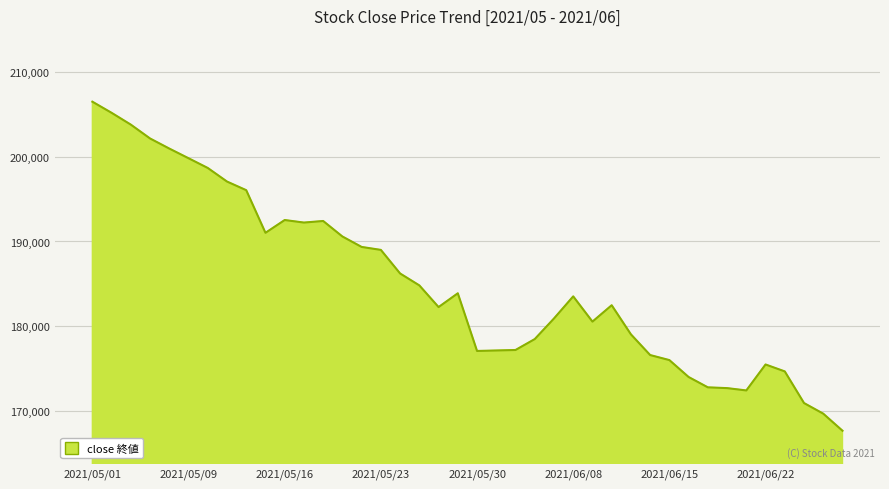

What is the difference between the maximum and minimum values?

38886